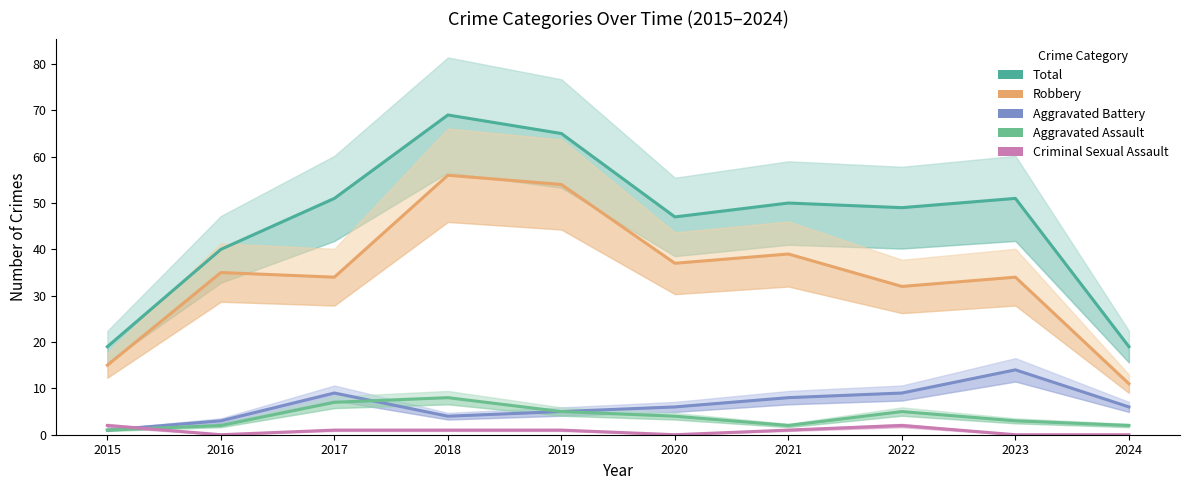

How many values in the Criminal Sexual Assault series exceed 1?

2